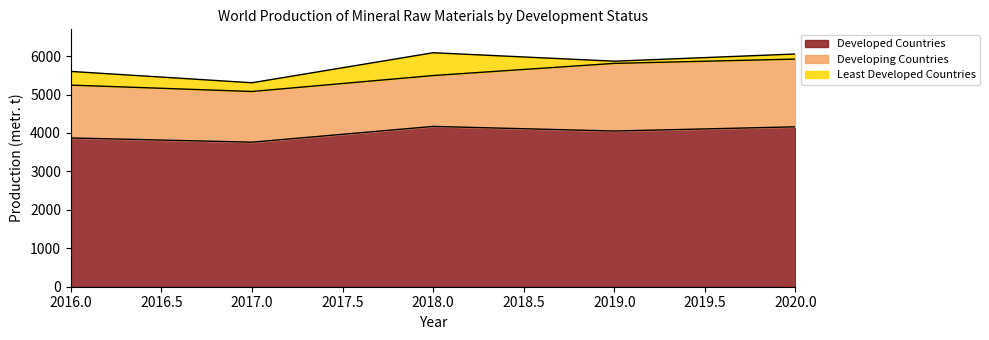

Does the chart have visible grid lines?

No